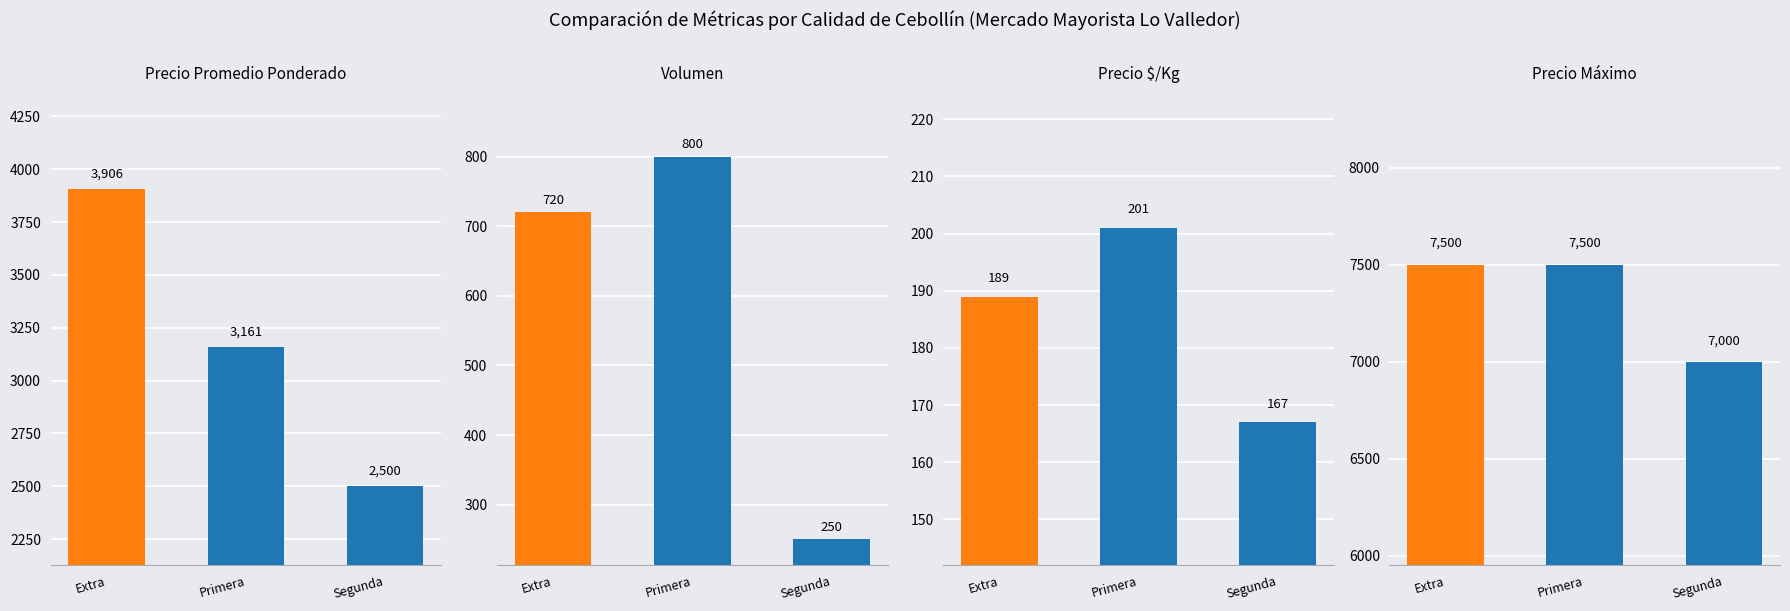

At which label is Precio $/Kg closest to 184?

Extra